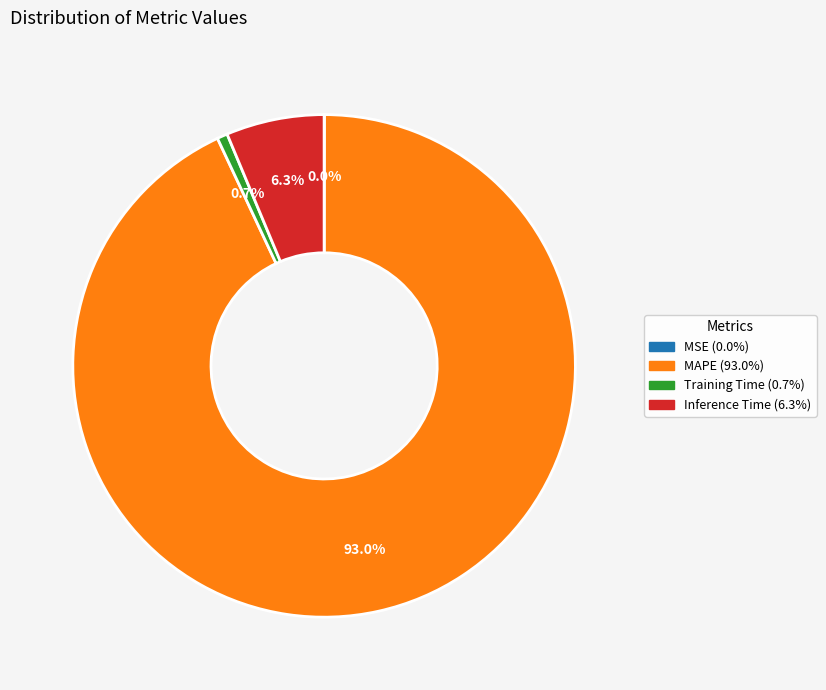

What percentage do Training Time and MAPE together represent?

93.7%